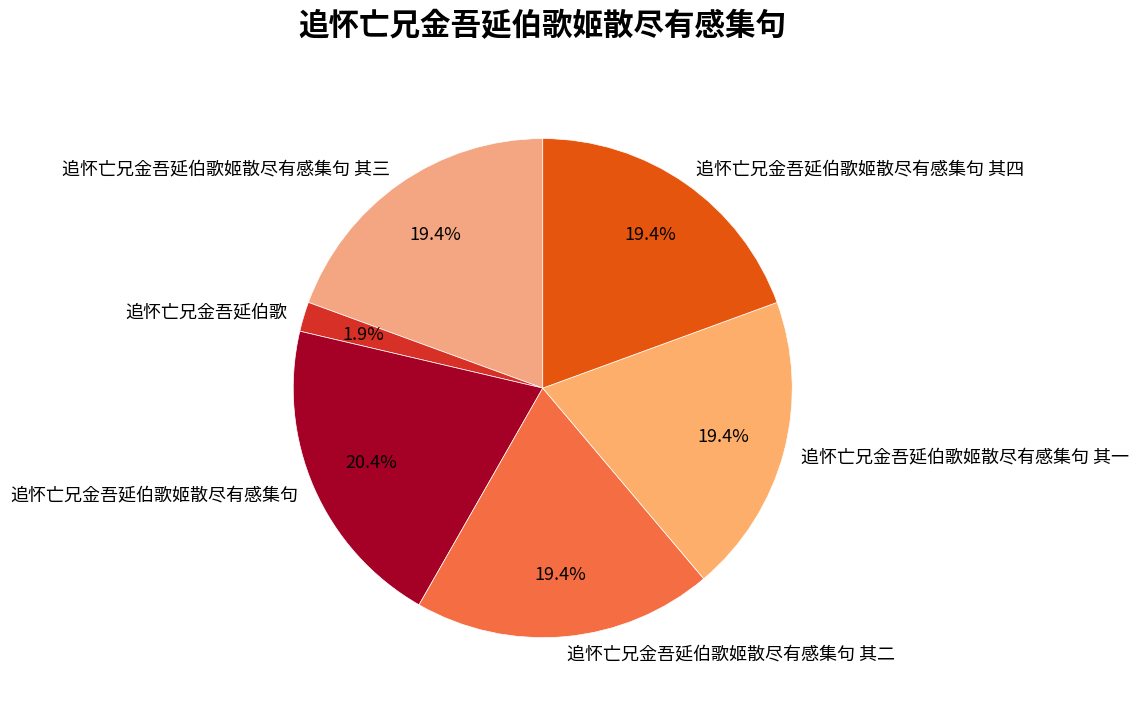

To the nearest percent, what is the combined percentage of 追怀亡兄金吾延伯歌姬散尽有感集句 其一 and 追怀亡兄金吾延伯歌姬散尽有感集句 其三?

39%